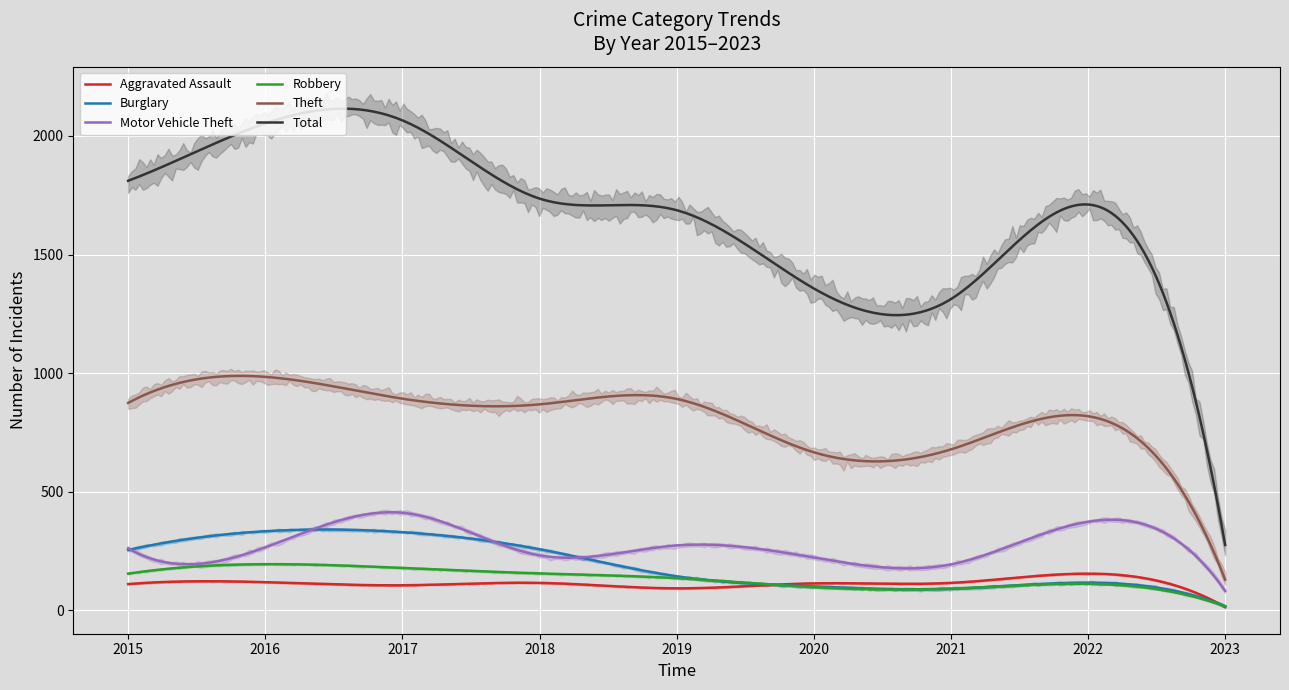

At which category is the sum across all series the highest?

2017